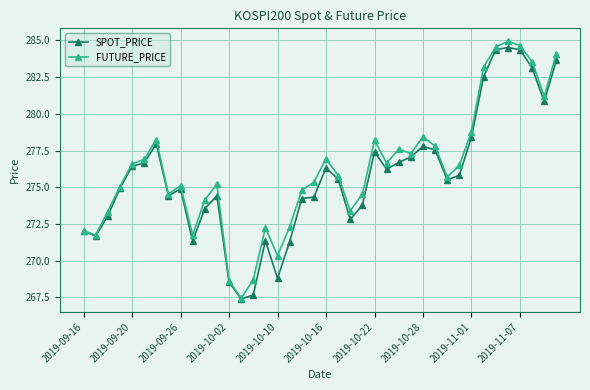

What is the value of the SPOT_PRICE point at the 39th from the left?

280.9